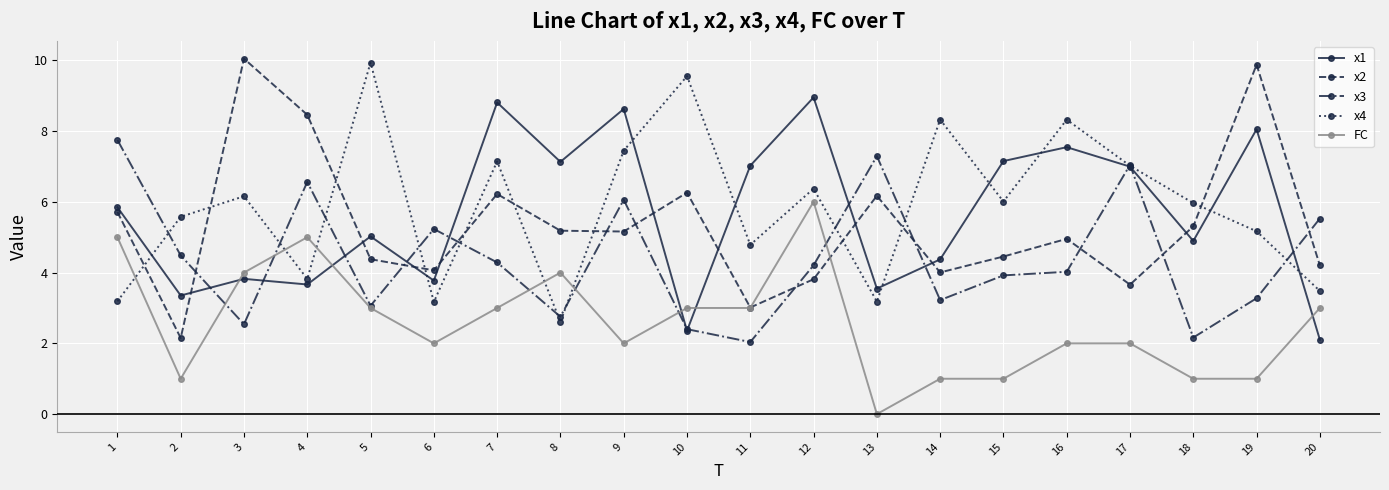

Does the chart display data point markers on the line(s)?

Yes